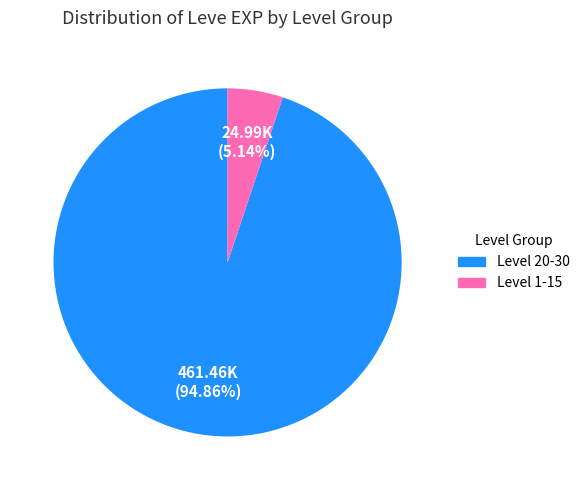

How many slices are in this pie chart?

2